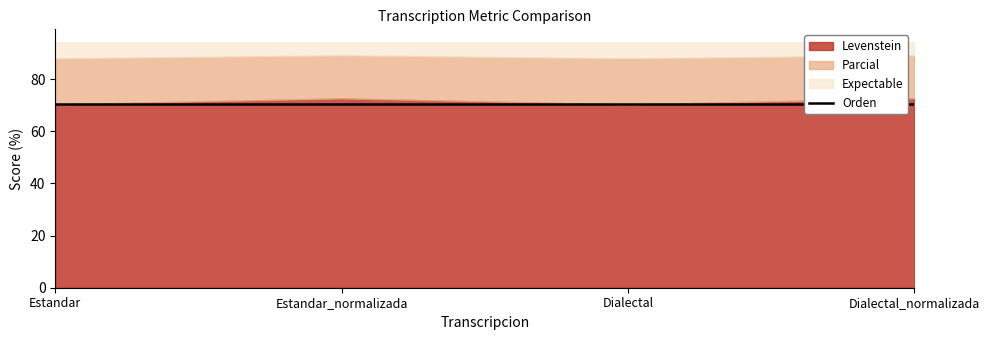

What is the value of the Orden point at the 2nd from the left?

70.6